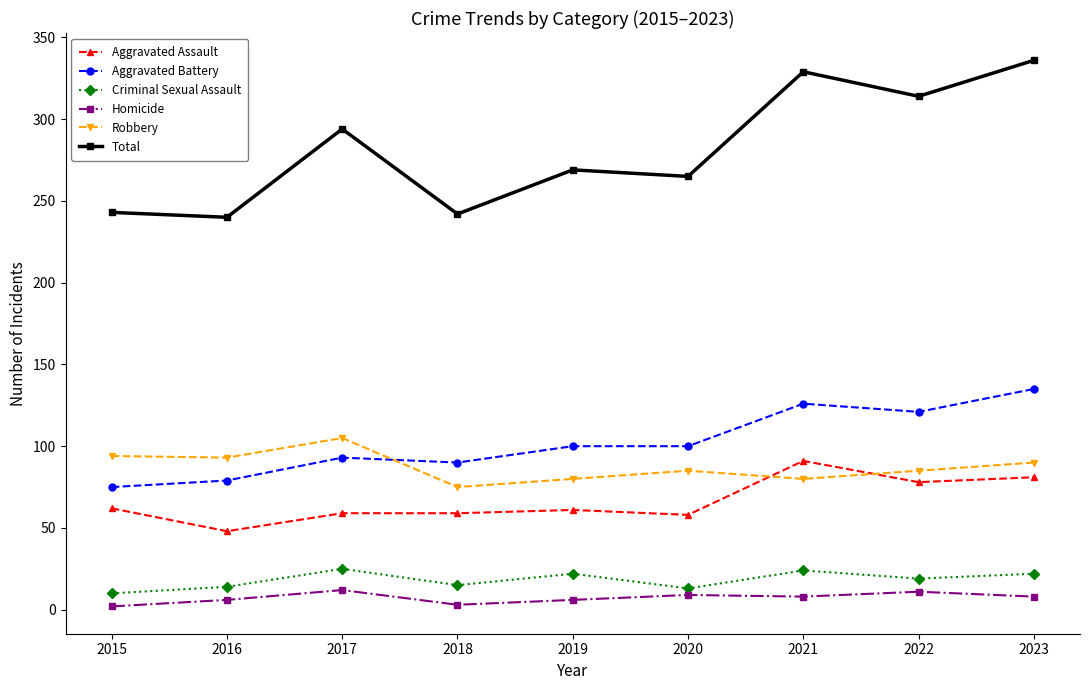

At how many categories does at least one series exceed 146?

9